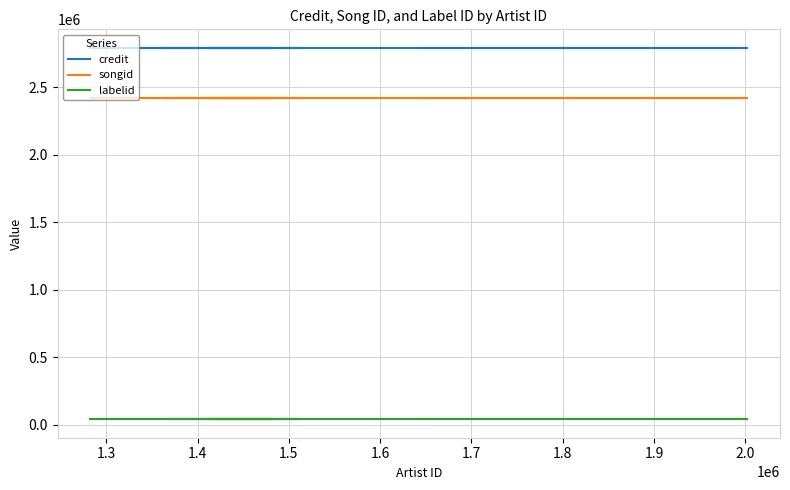

Is this an area chart (filled region under the line)?

No